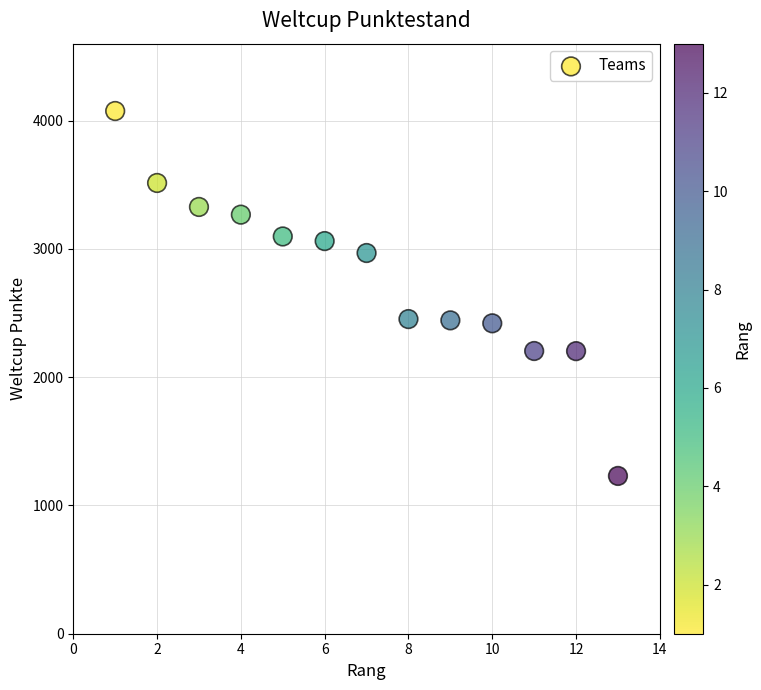

What is the range of Y values (max minus min)?

2845